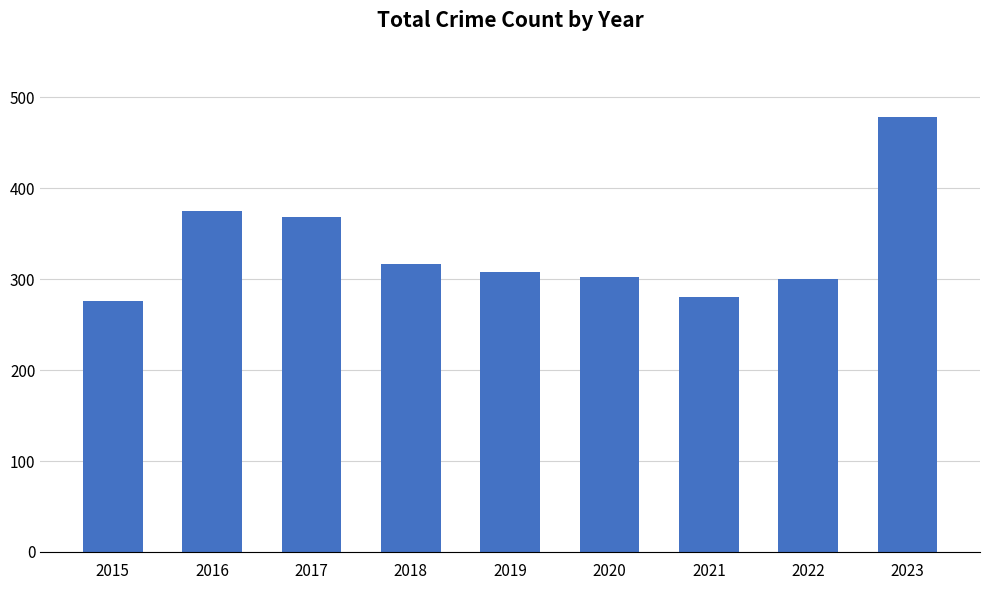

Are the bars horizontal?

No